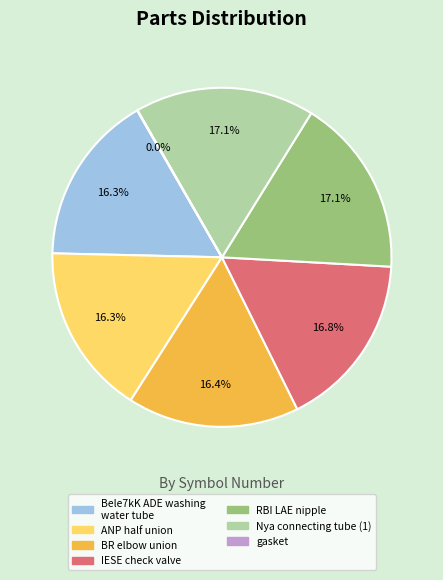

What is the ratio of the value at ANP half union to the value at Bele7kK ADE washing water tube?

1.0